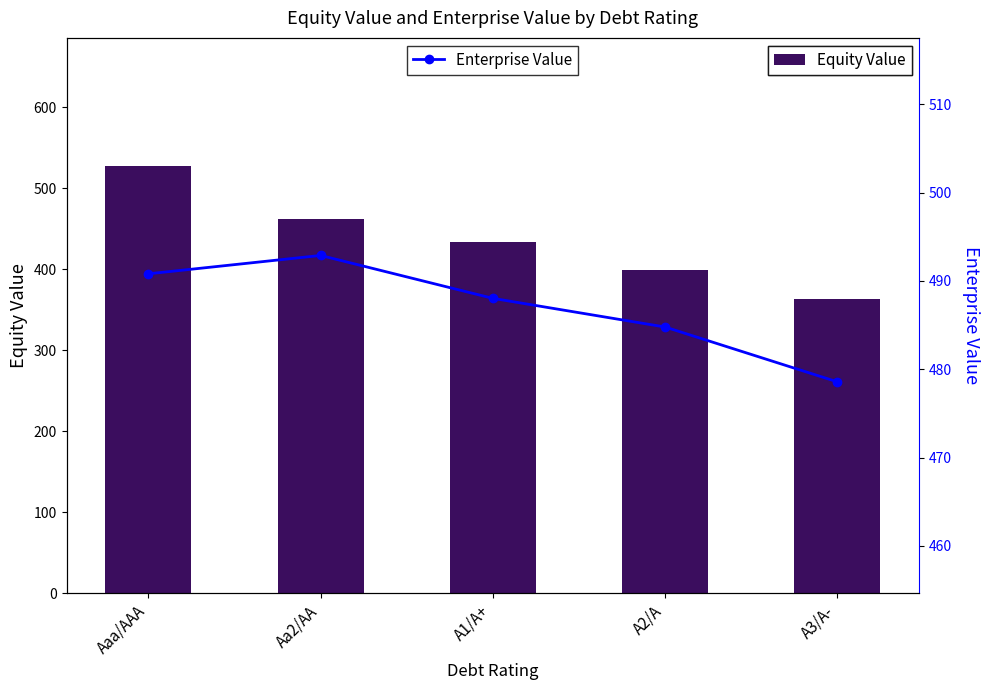

Which label corresponds to the smallest value in the chart?

A3/A-